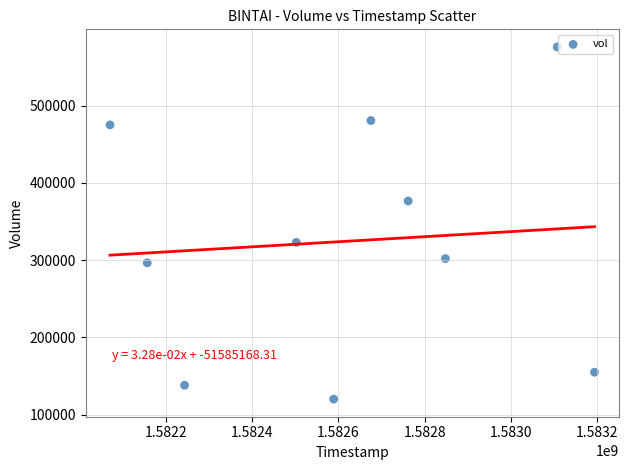

What is the average Y value?

324250